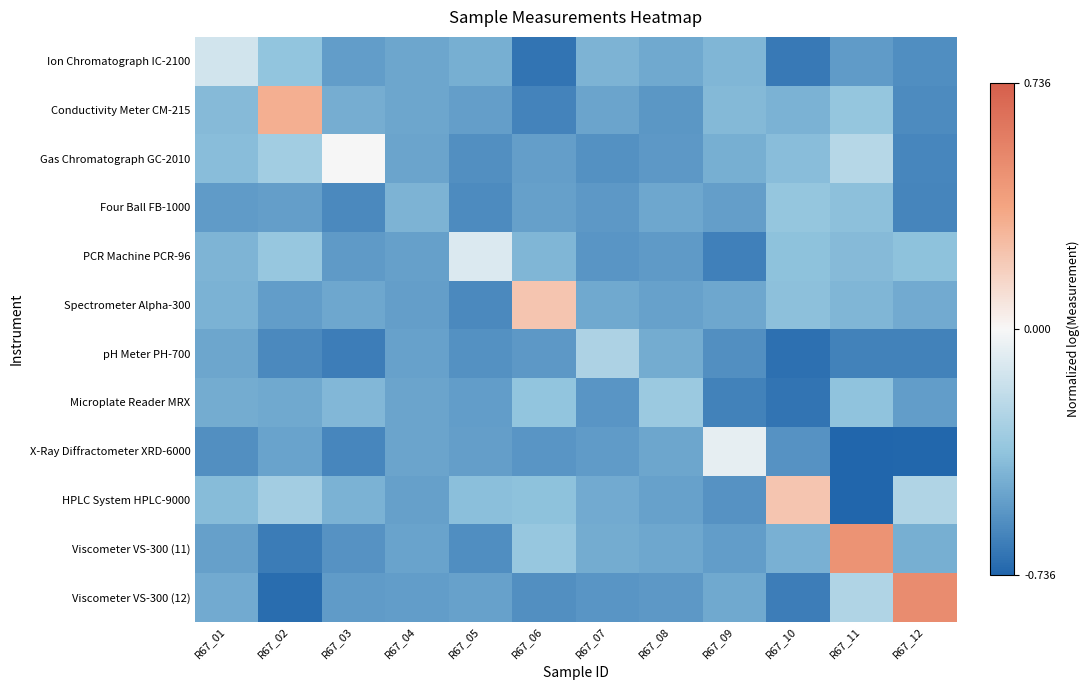

Between R67_02 and R67_03, which is larger?

R67_02